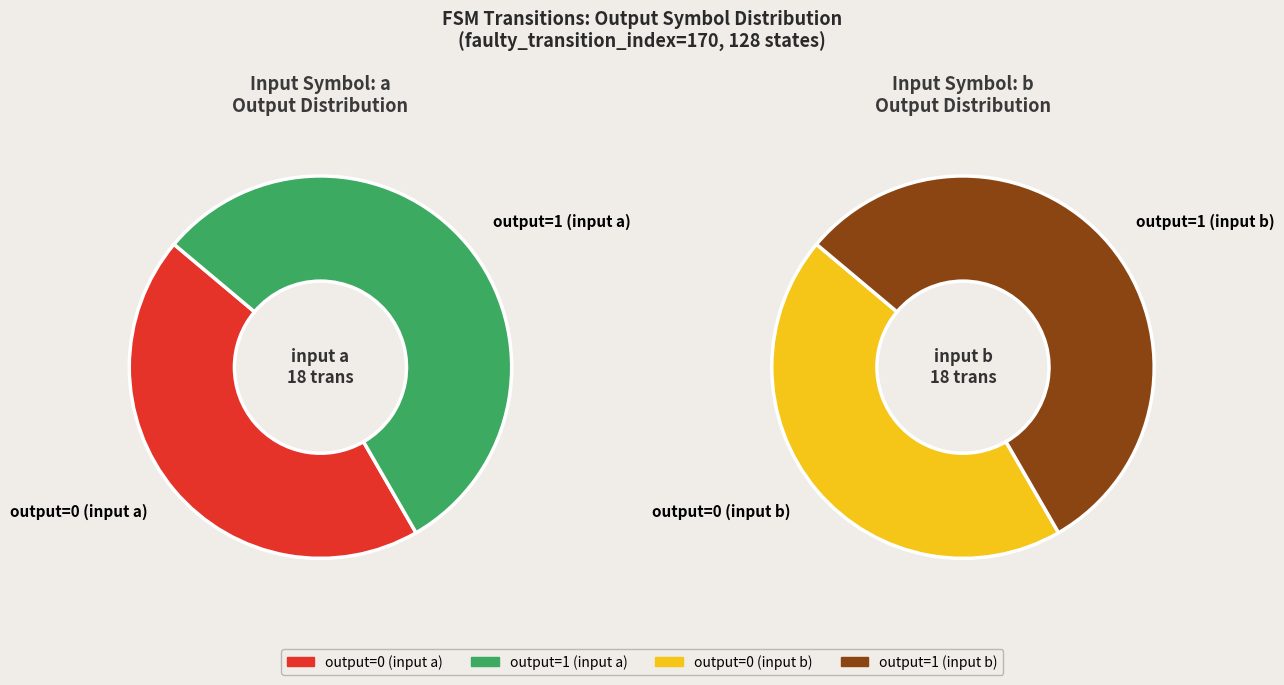

Is it true that 12 is 17% of the pie?

False